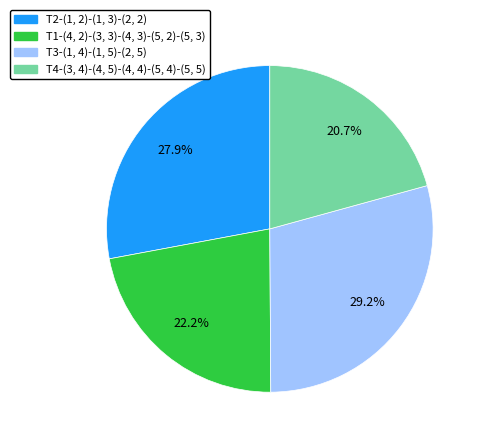

To the nearest percent, what is the difference between the T1-(4, 2)-(3, 3)-(4, 3)-(5, 2)-(5, 3) and T2-(1, 2)-(1, 3)-(2, 2) slice percentages?

6%